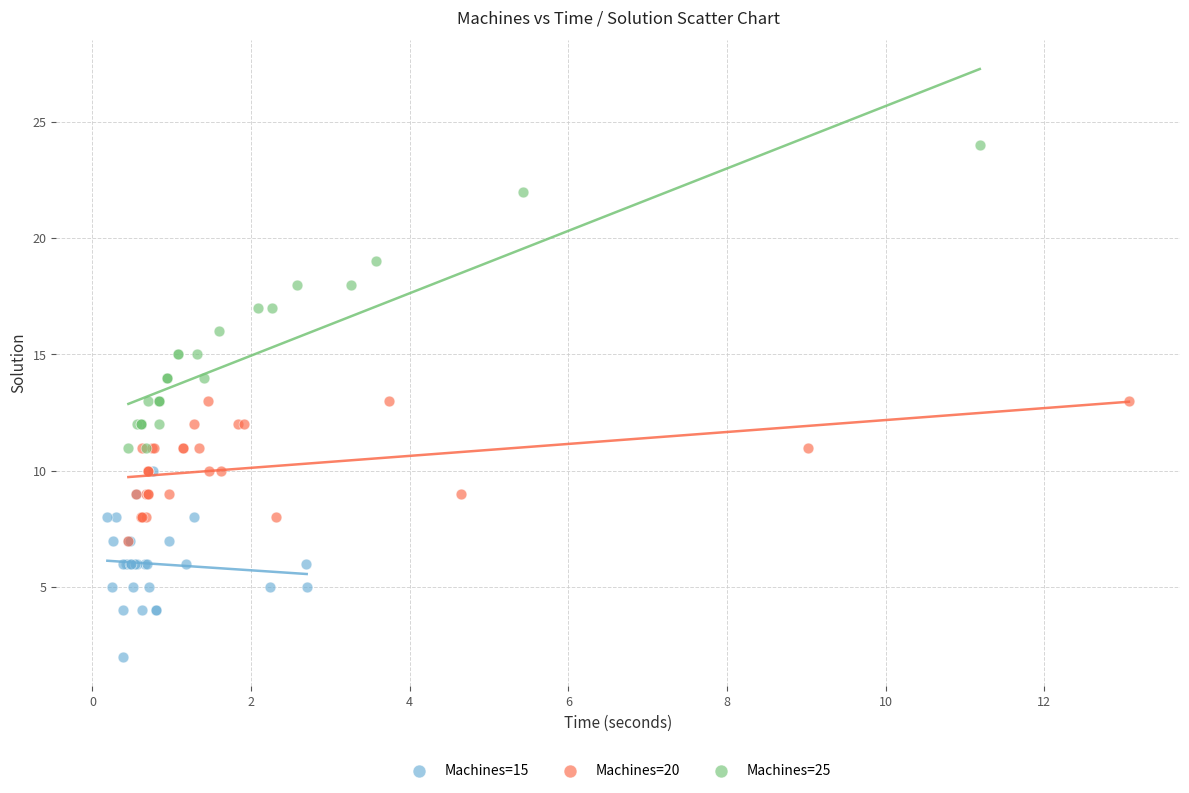

Which series contains the highest Y value?

Machines=25